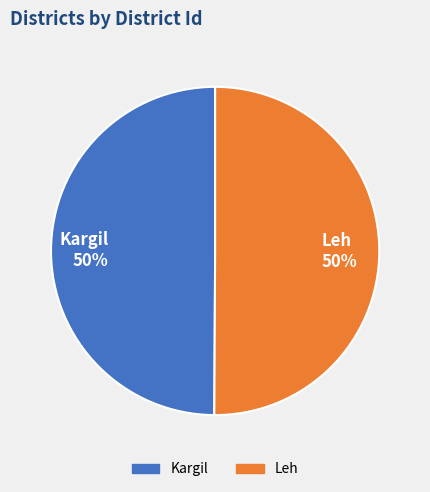

Is it true that Kargil is 41% of the pie?

False